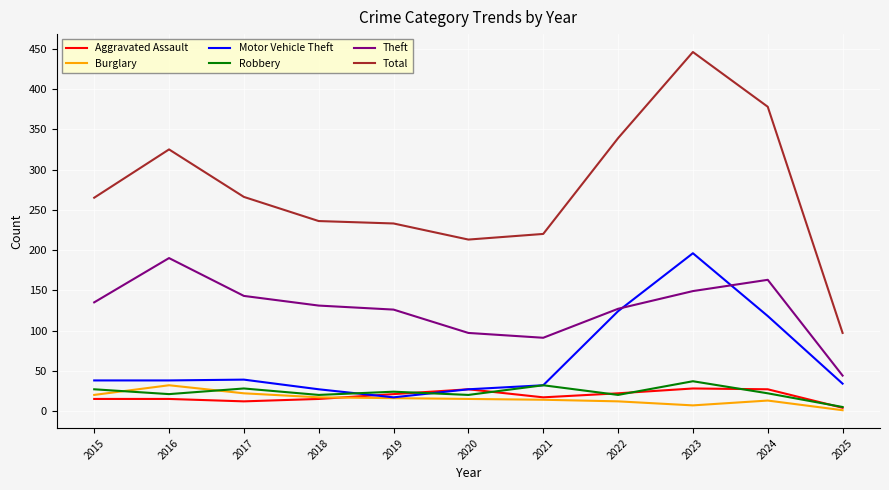

Does the chart display data point markers on the line(s)?

No